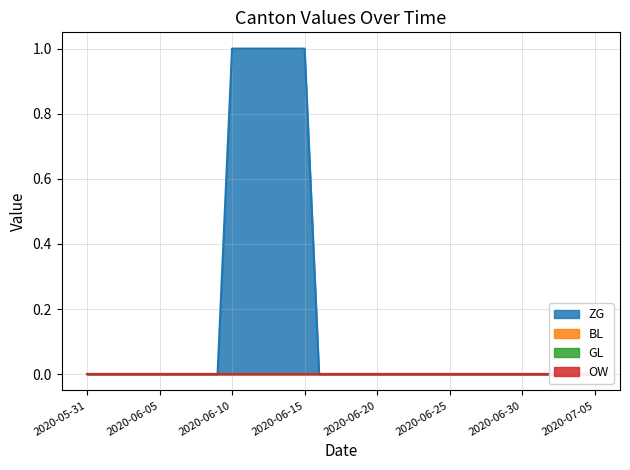

True or false: BL has more than 2 points higher than both neighbors.

False